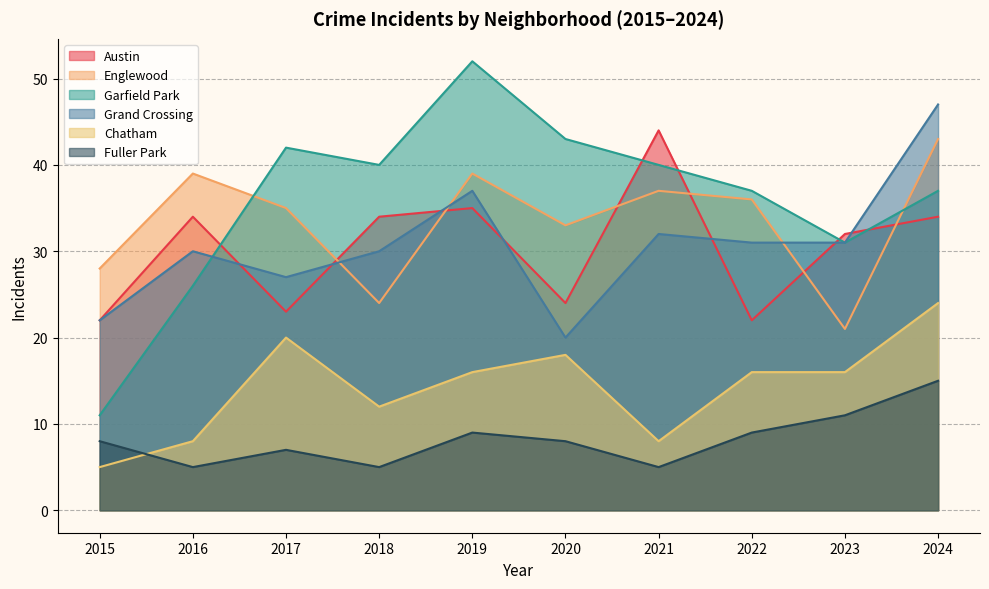

Which category has the highest value in the Fuller Park series?

2024